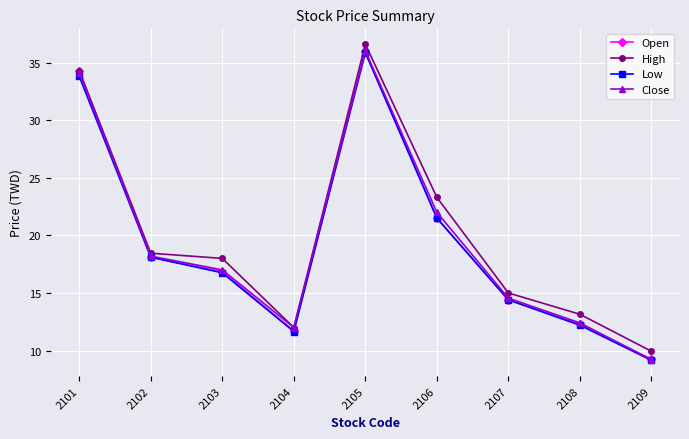

What is the difference between the maximum and minimum values in the Open series?

26.8